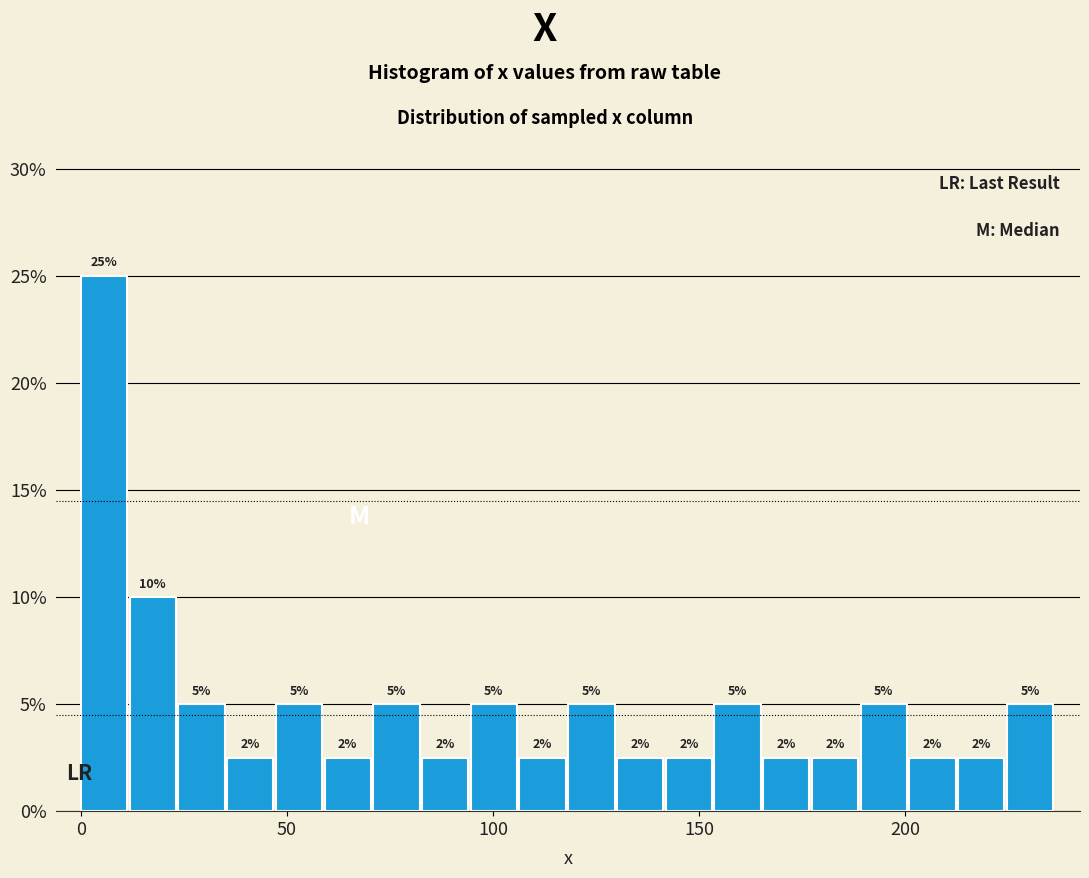

Read against the x-axis, roughly where is the centre of the tallest bar?

5